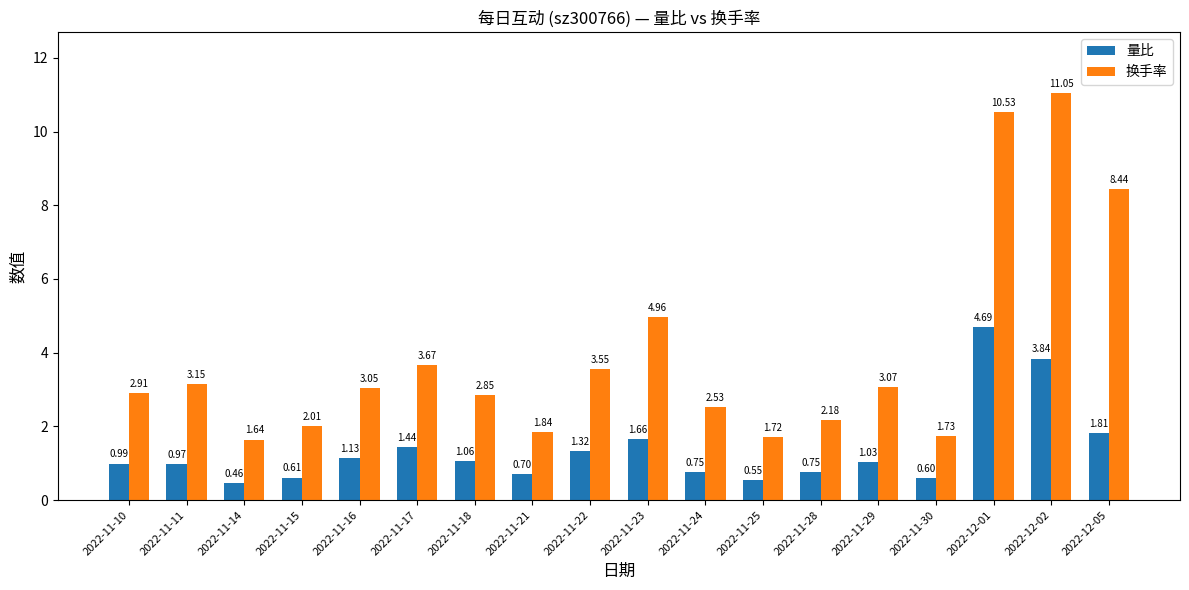

How many data points in 换手率 are less than 3?

9